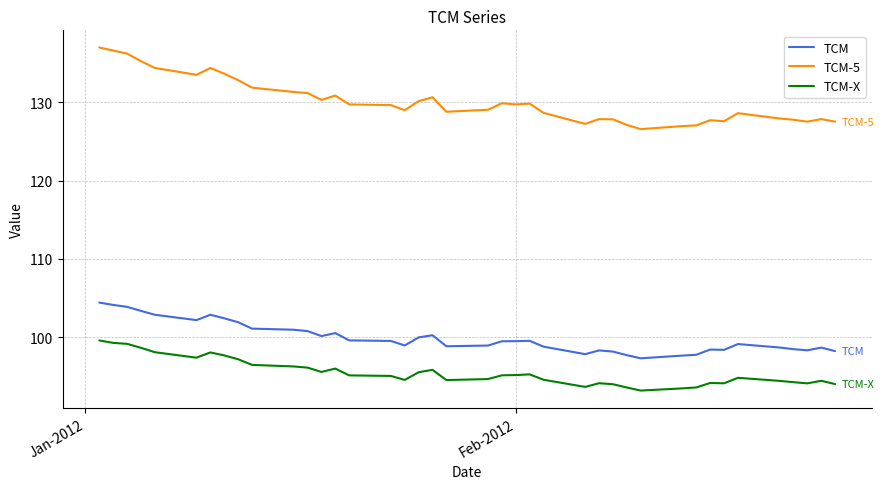

List the series in order of their peak value, highest first.

TCM-5, TCM, TCM-X